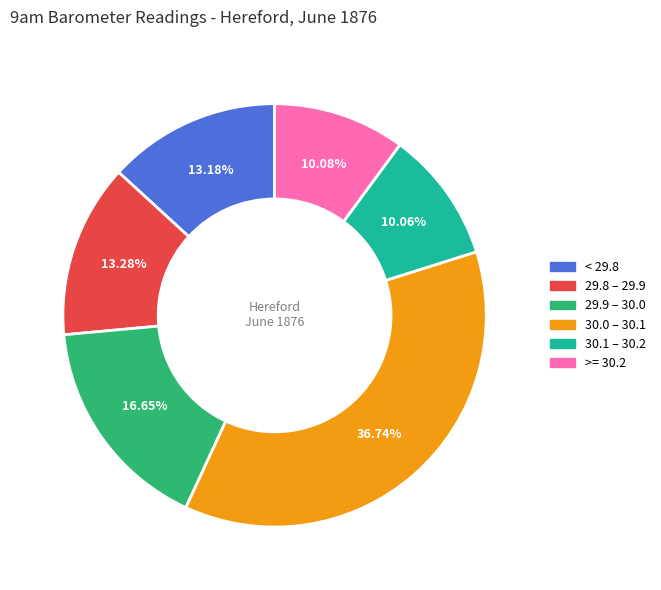

Is there a majority slice in this chart?

No